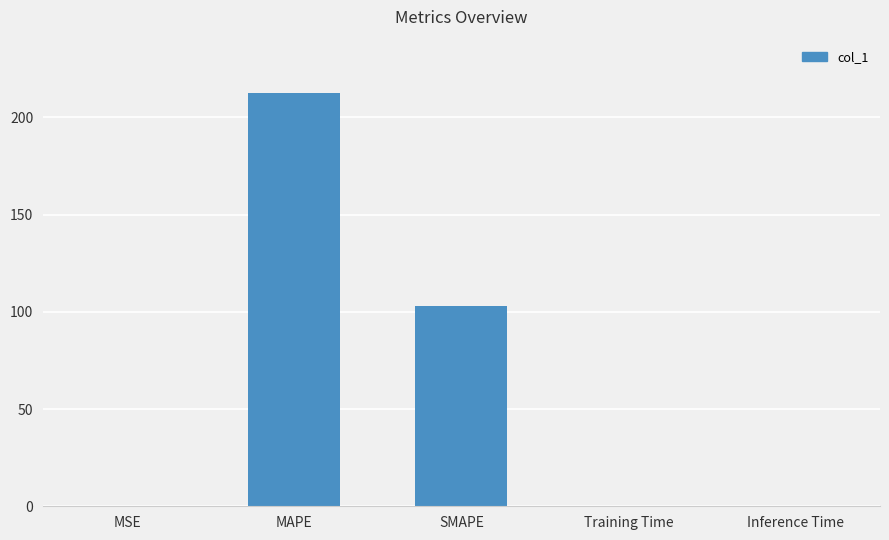

The chart shows a value of 39.4 at SMAPE. True or false?

False